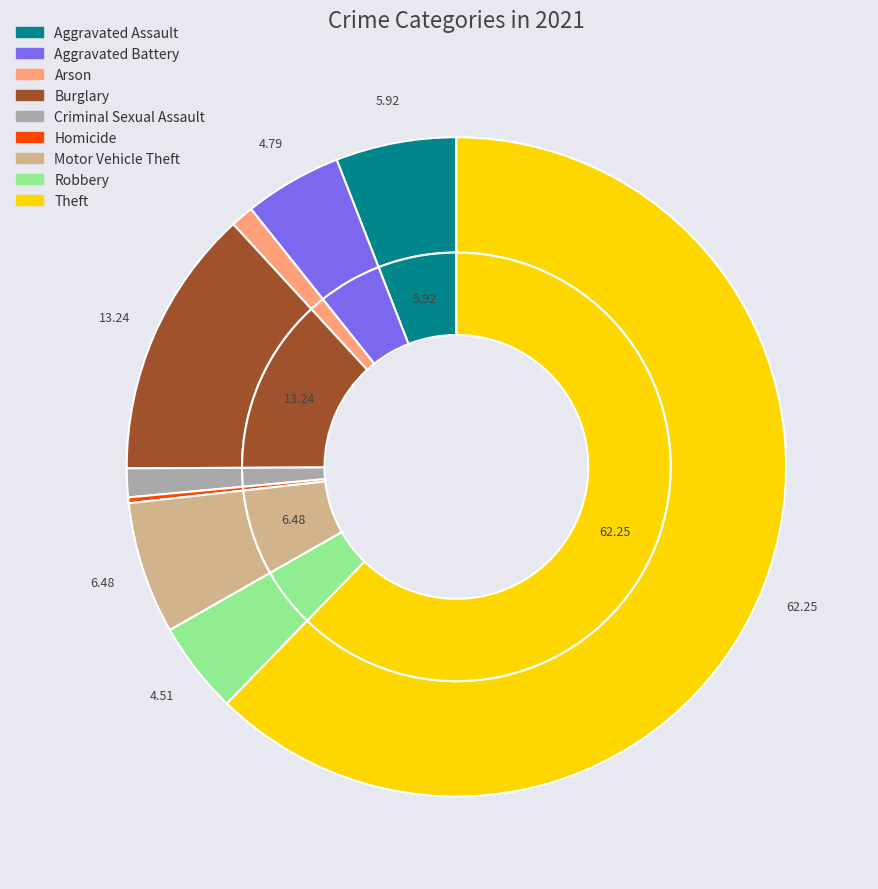

Count the number of slices in the pie.

9